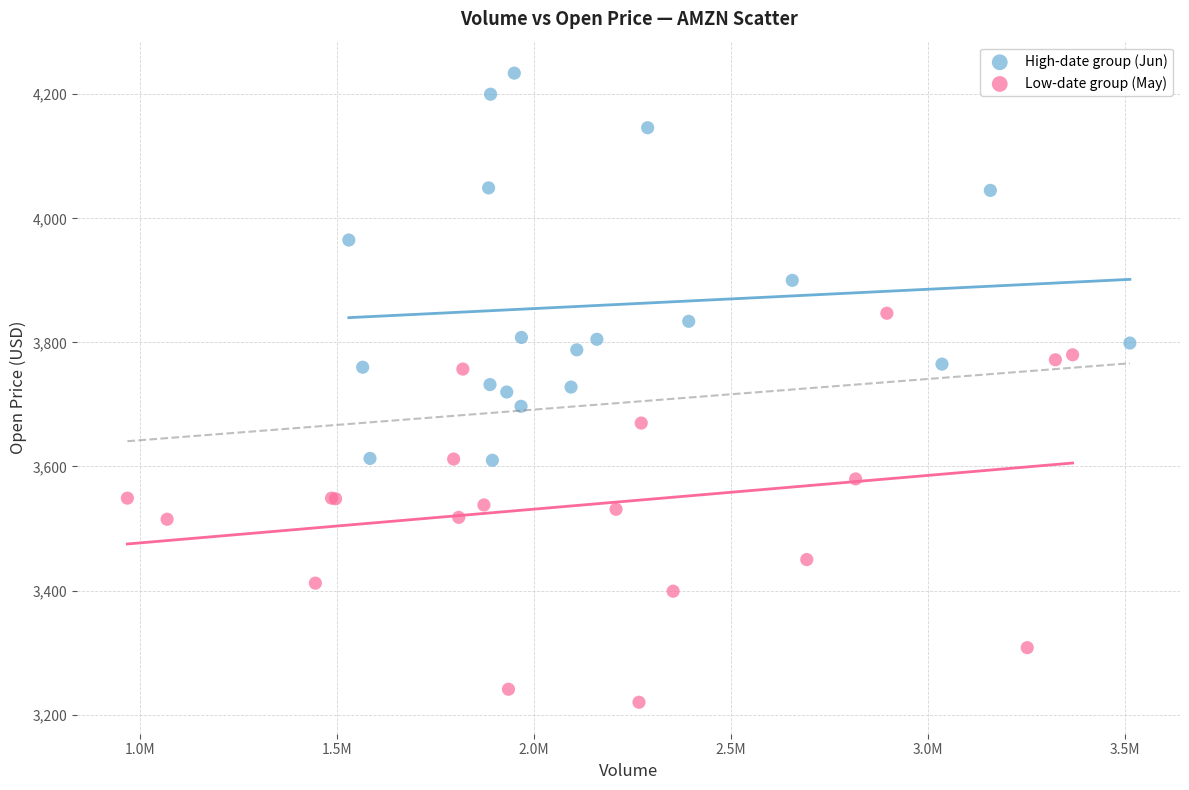

Which series contains the highest Y value?

High-date group (Jun)